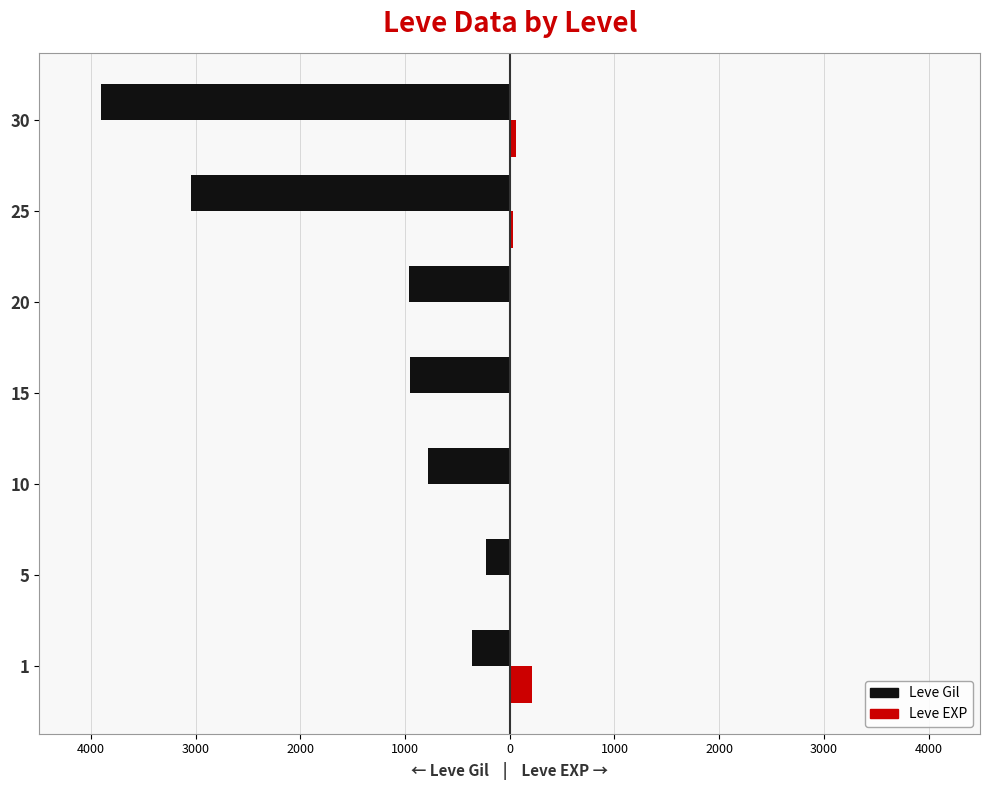

What are all the series names shown in the legend?

Leve Gil, Leve EXP